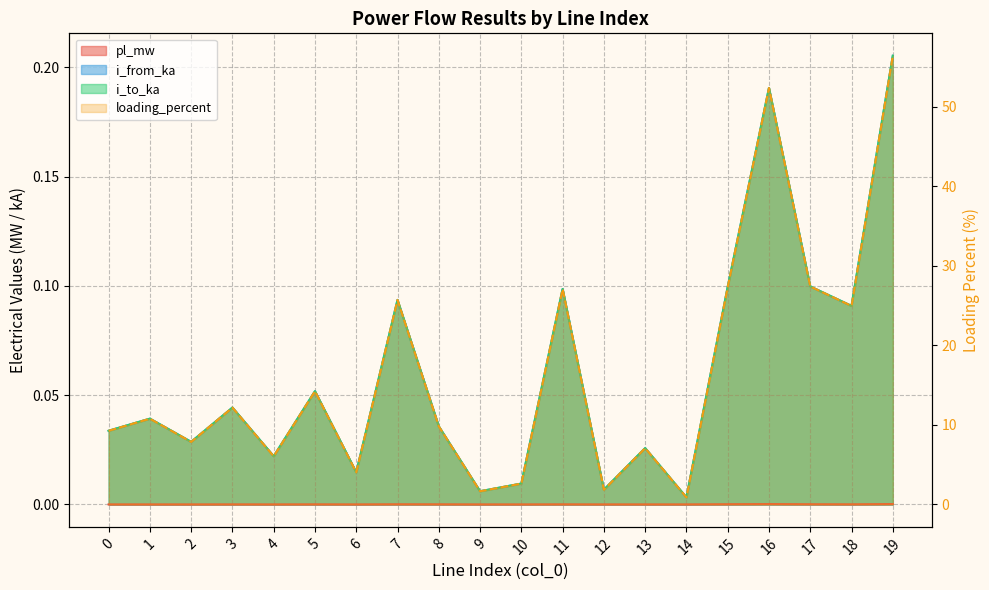

How many interior local valleys does the loading_percent series have?

7